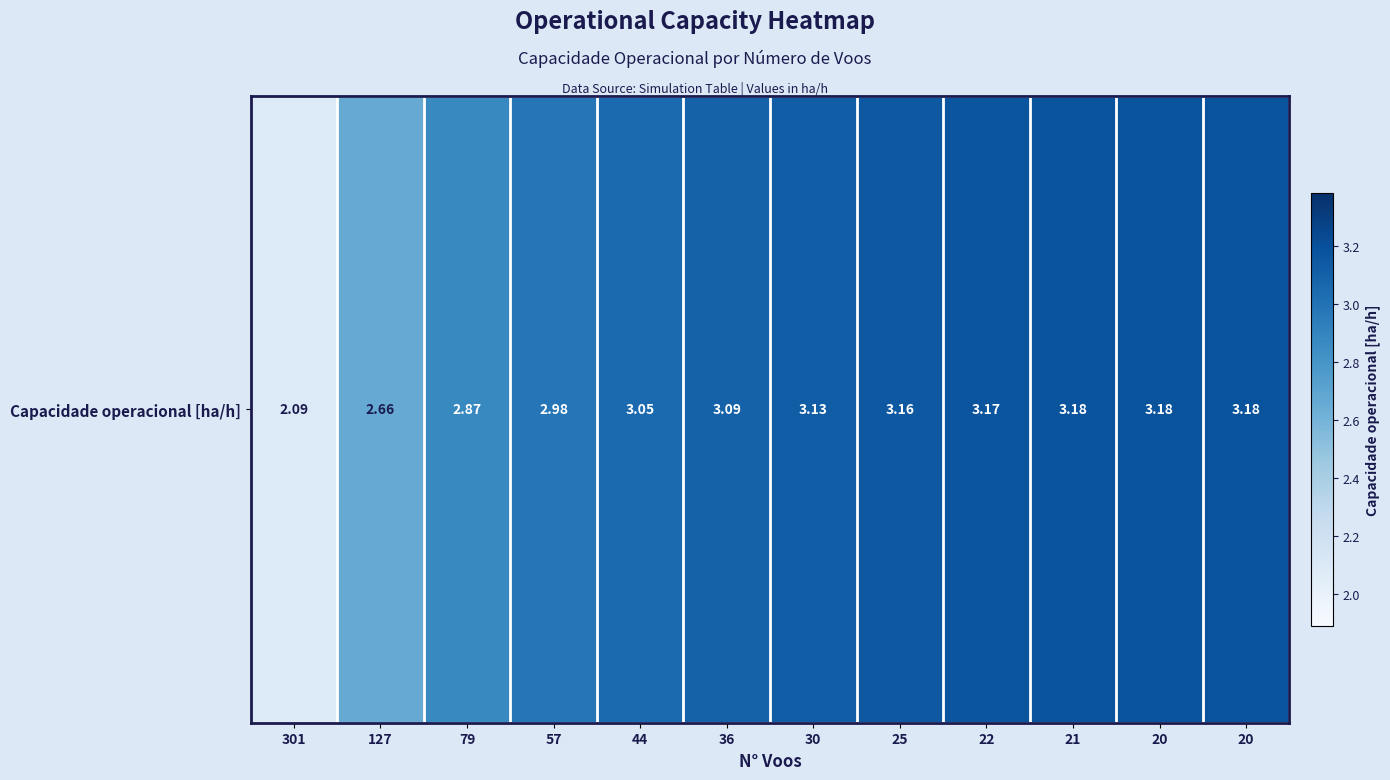

What is the difference between the maximum and minimum values?

1.1